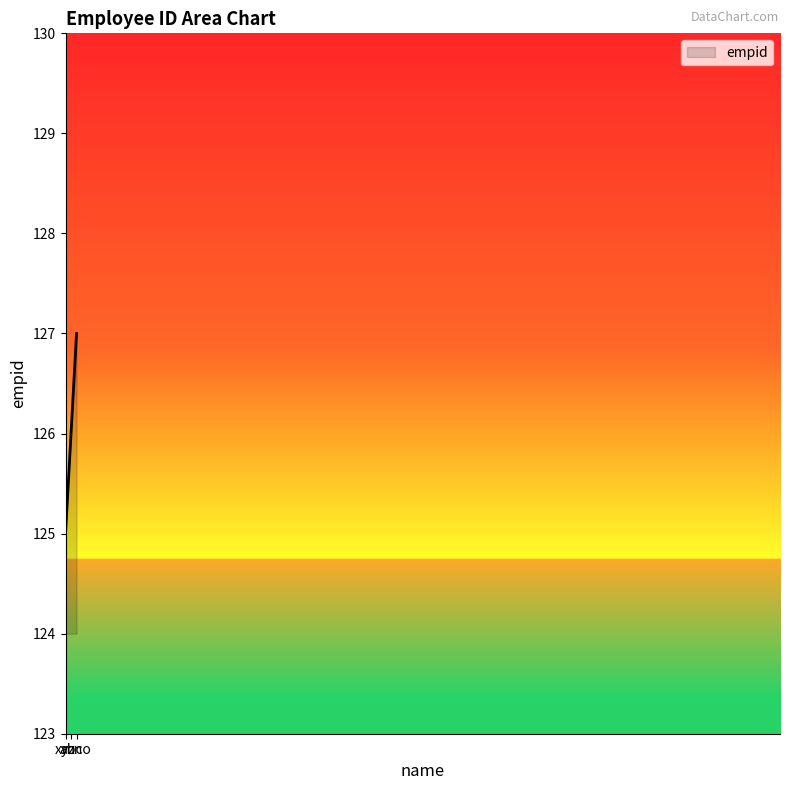

List the labels in order of value, smallest first.

xyz, abc, mno